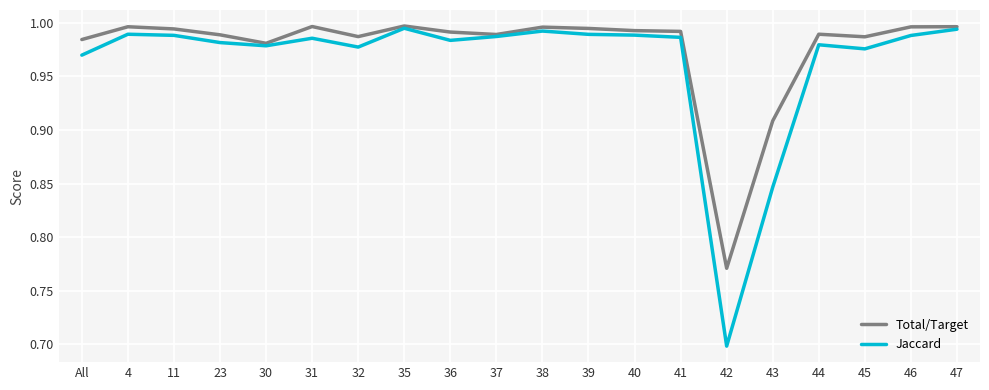

What is the minimum value shown in the chart?

0.7